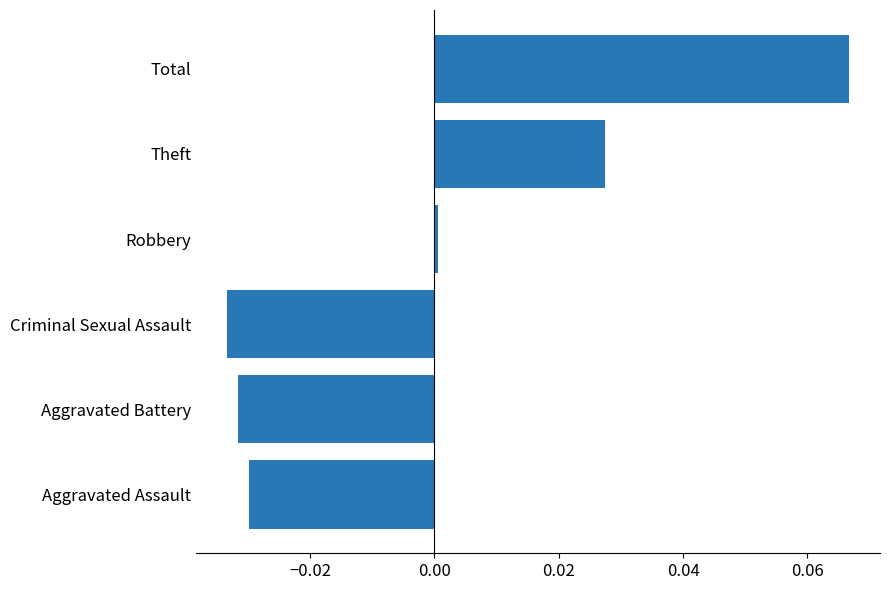

The value at Aggravated Assault is -0.0. True or false?

True